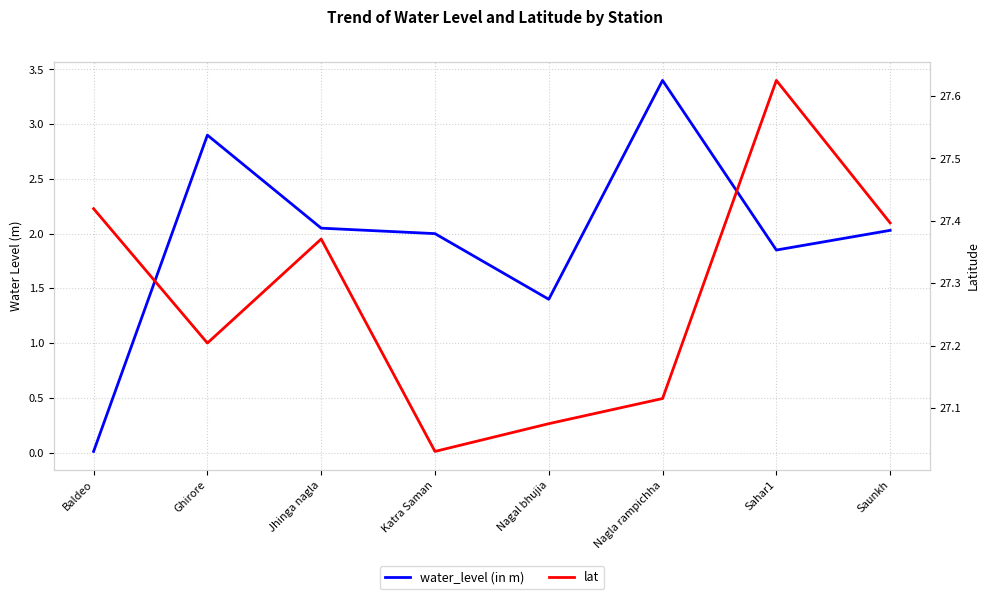

Rank the series at Saunkh from highest to lowest value.

lat, water_level (in m)